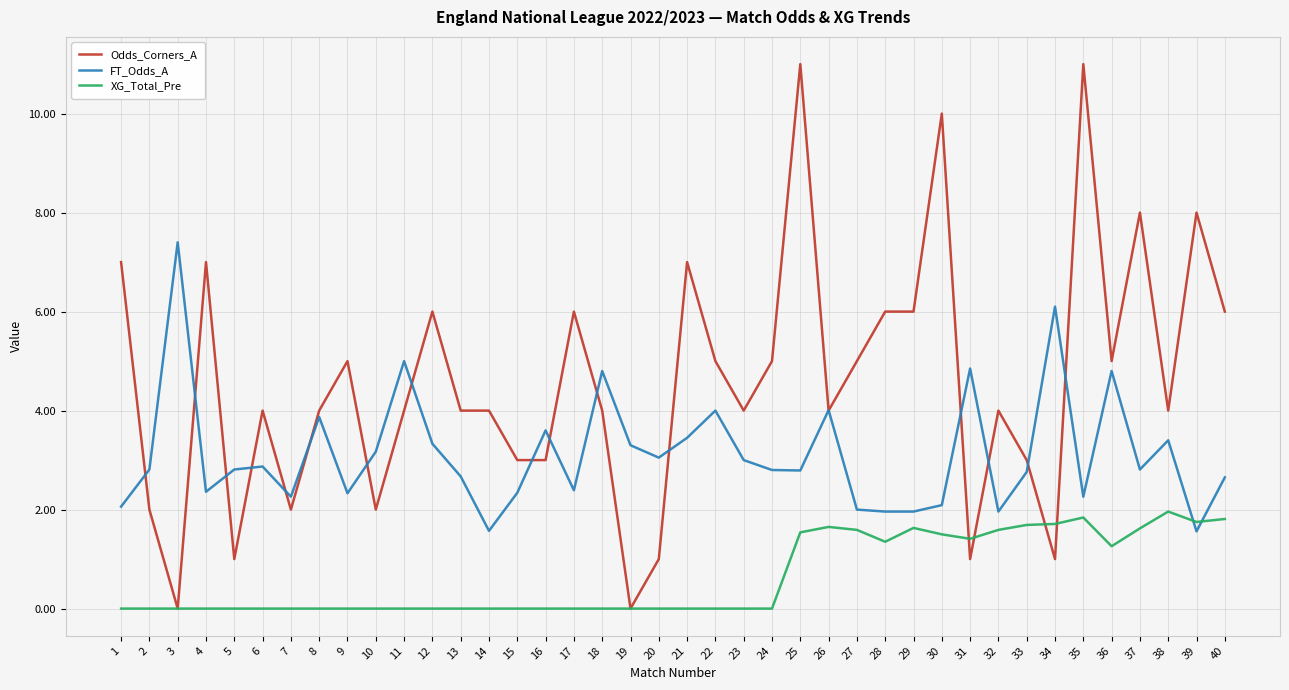

After their last crossing, which series has the higher values: FT_Odds_A or XG_Total_Pre?

FT_Odds_A